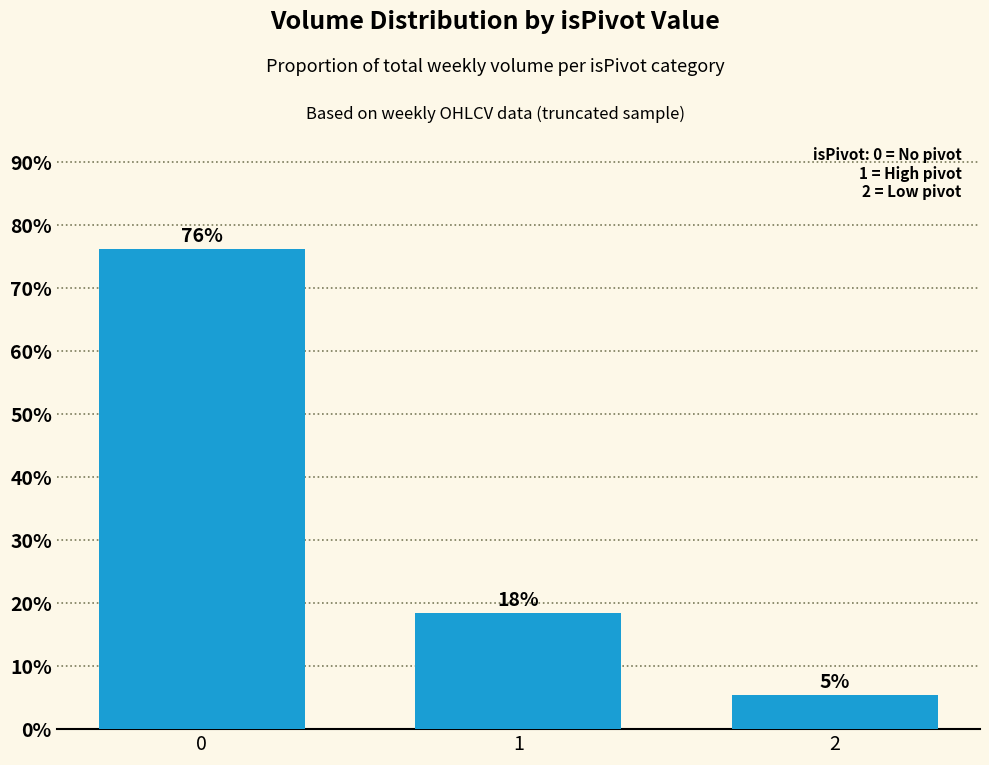

The chart shows a value of 30.8 at 0. True or false?

False